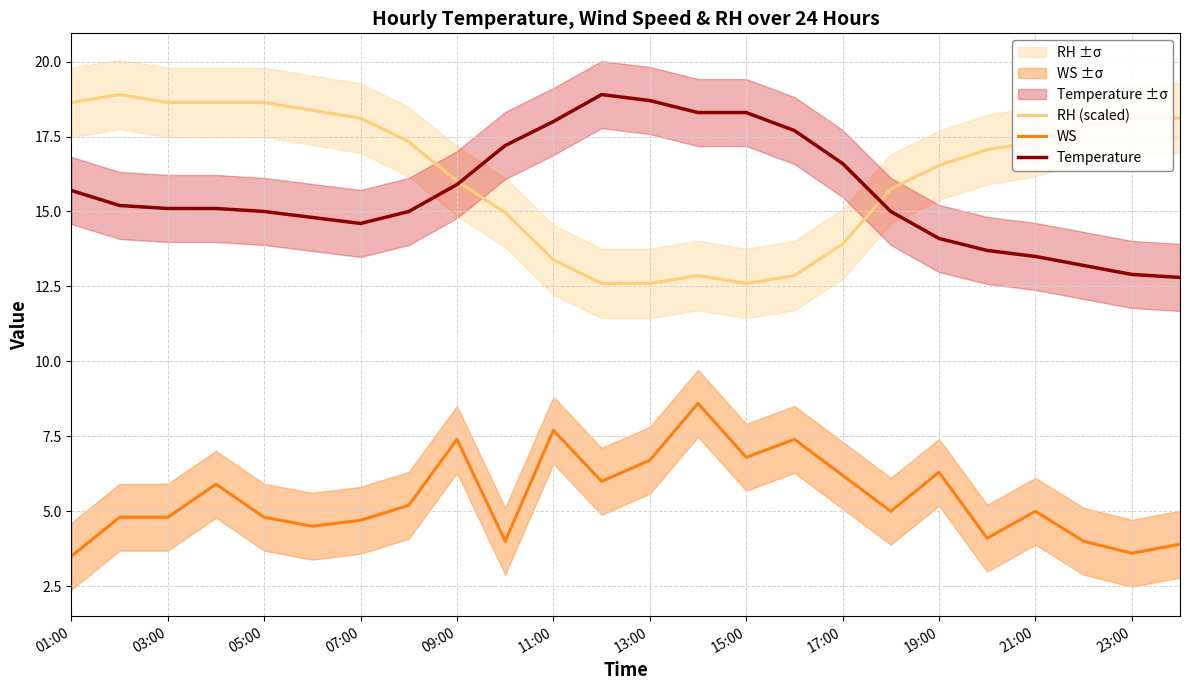

What is the highest value of the RH (scaled) series?

18.9